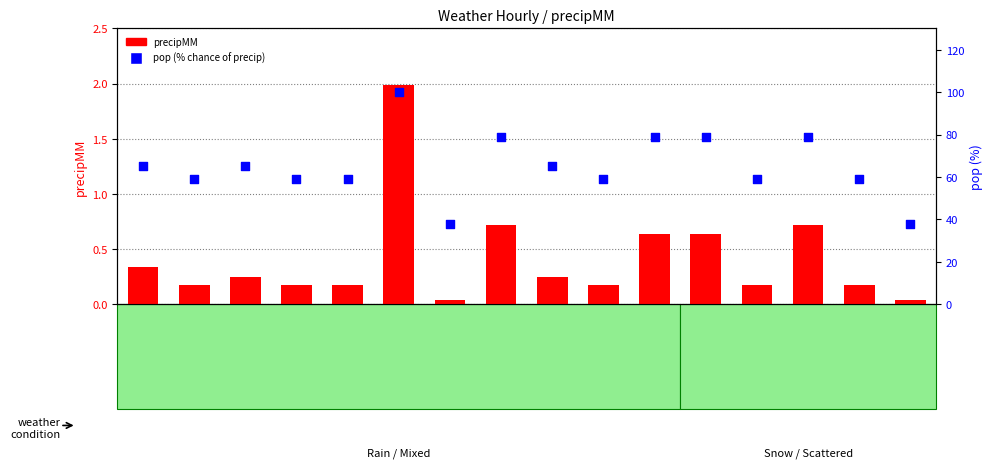

Which series contains the lowest Y value?

precipMM